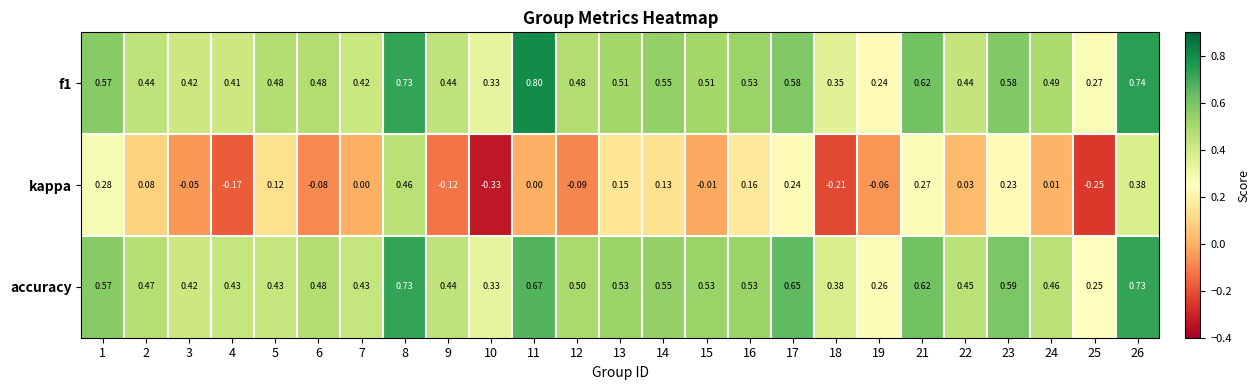

Which series changed the most between 3 and 11?

f1